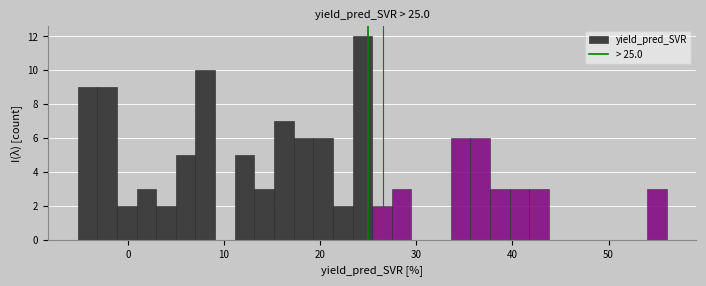

Around what value on the x-axis is the tallest bar? Give the approximate position of its centre, as read against the axis.

24